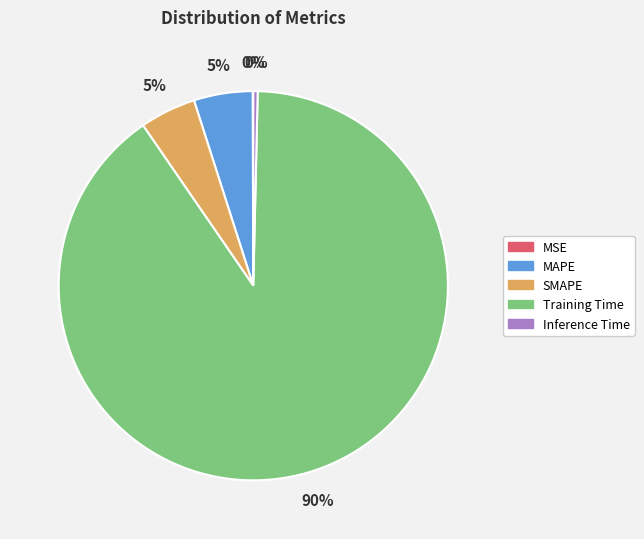

True or false: MAPE accounts for 5% of the total.

True